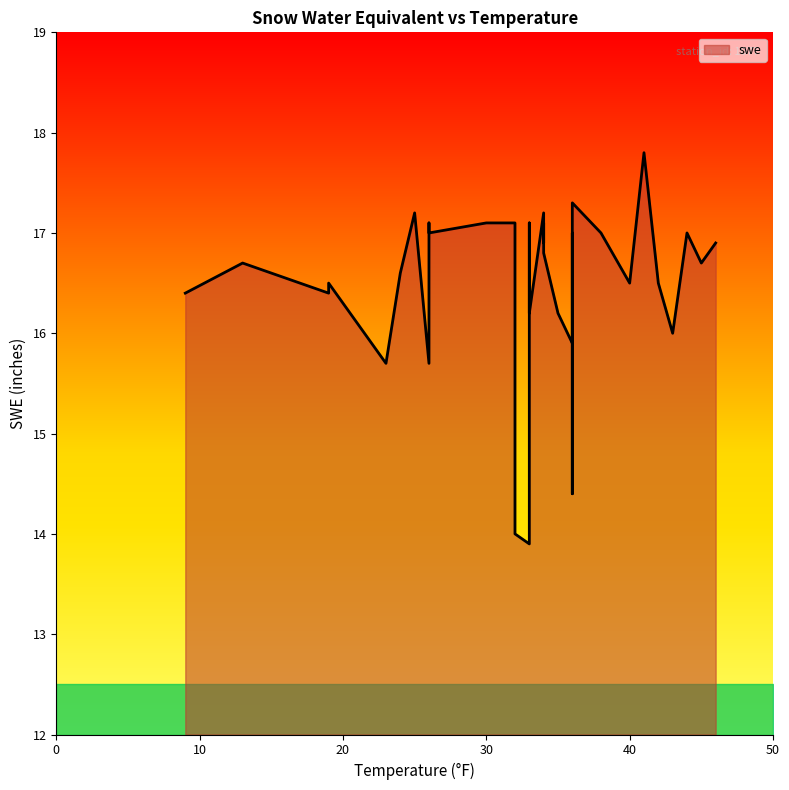

How many data points does each series have?

40